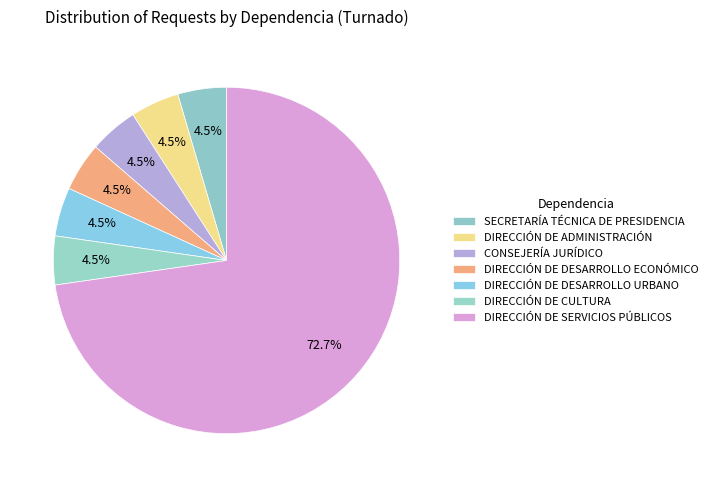

Is it true that DIRECCIÓN DE ADMINISTRACIÓN is 1% of the pie?

False